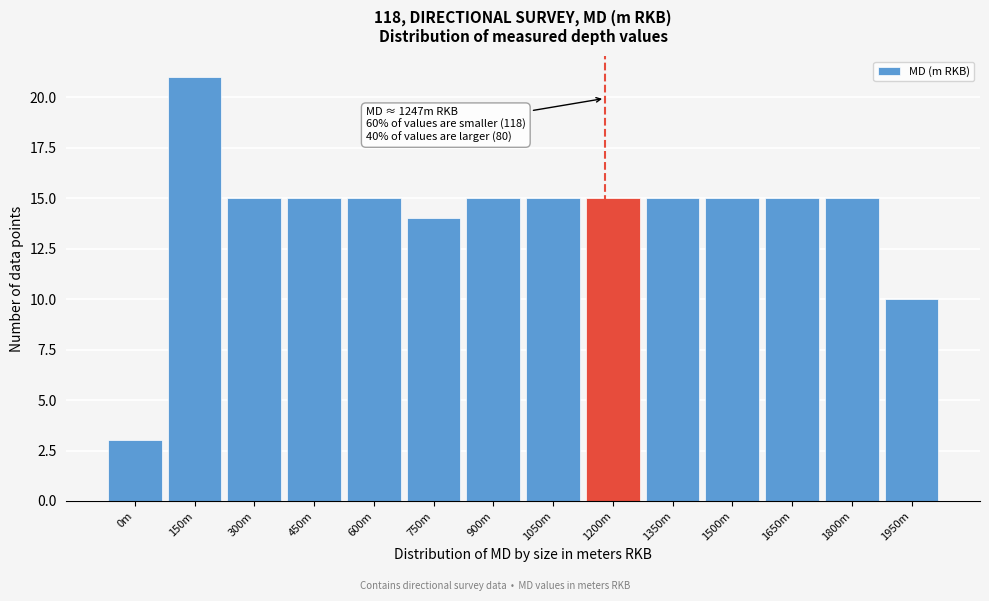

Reading left to right, what are all the values shown in this chart?

3	21	15	15	15	14	15	15	15	15	15	15	15	10